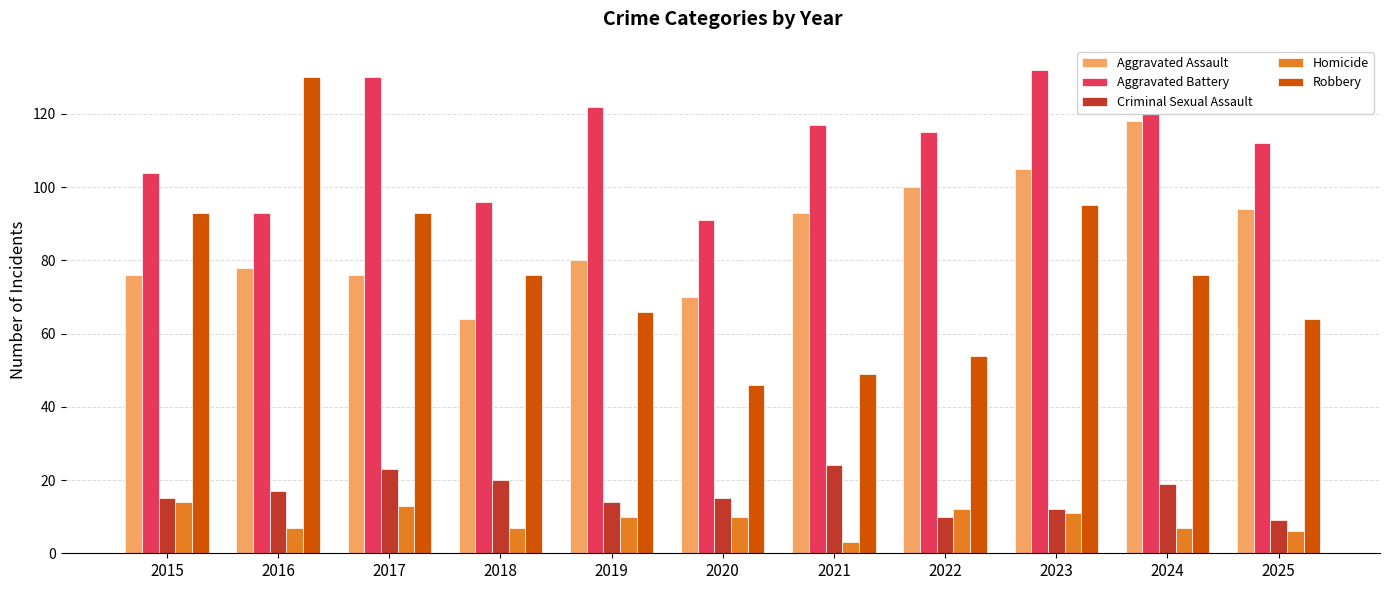

What is the spread (max minus min) of values at 2015?

90